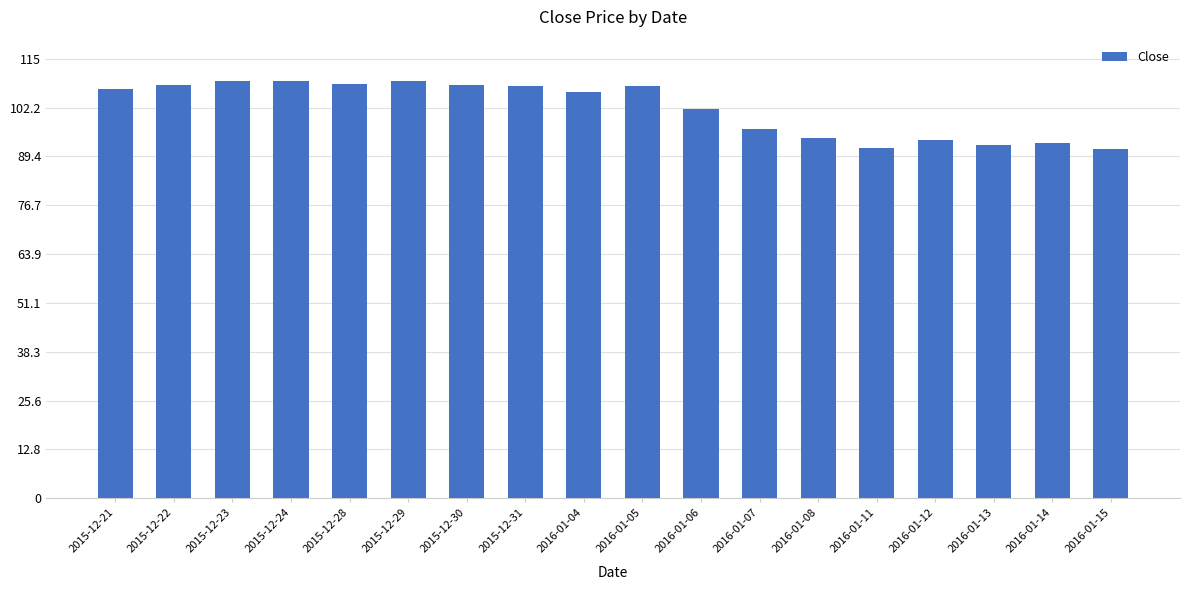

What is the approximate value at 2015-12-28?

108.4